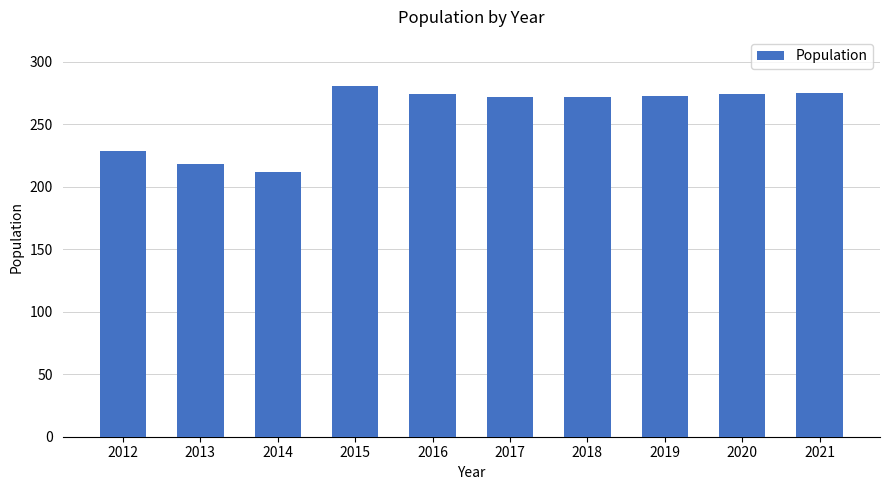

Which label corresponds to the smallest value in the chart?

2014